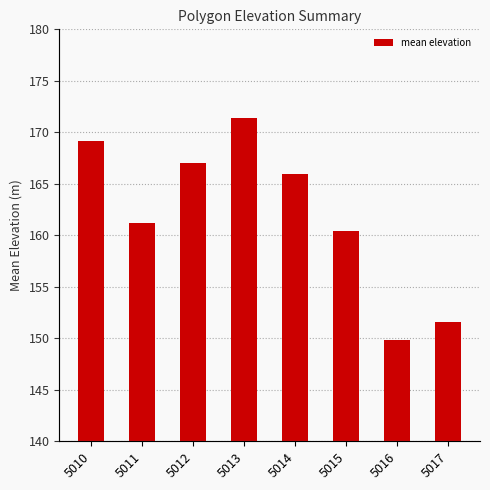

What is the average value?

162.1